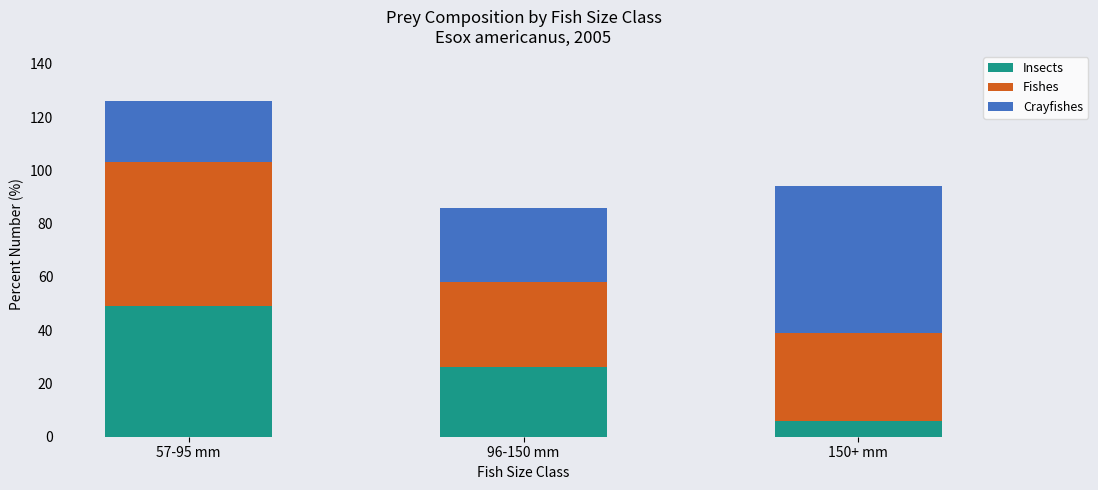

What is the highest value of the Insects series?

49